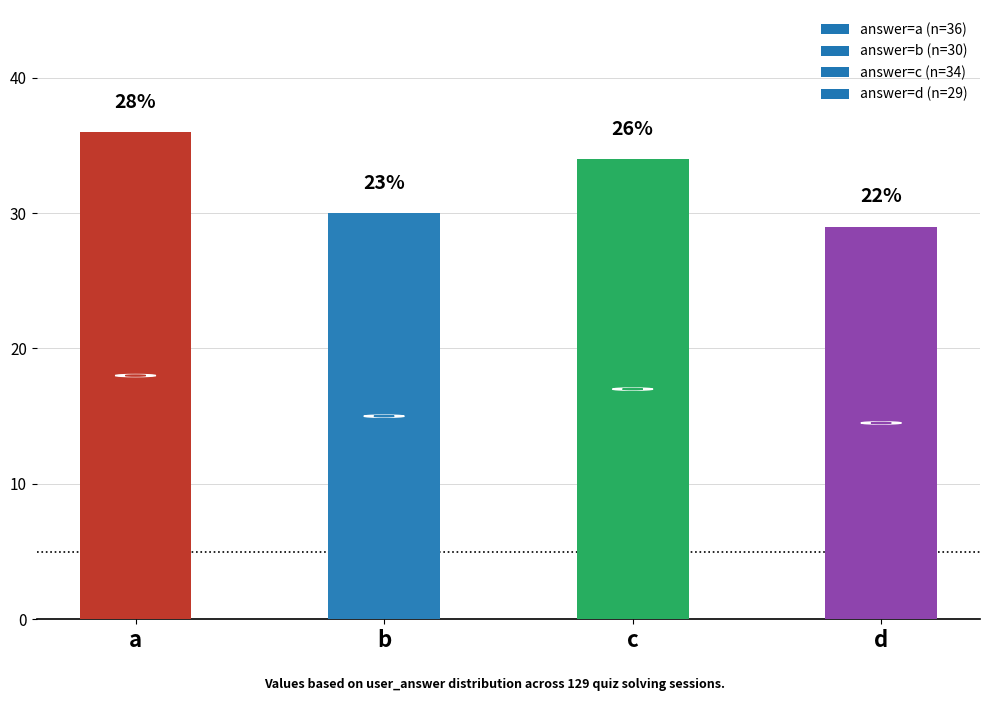

Approximately how many times larger is the value at d compared to b?

1.0